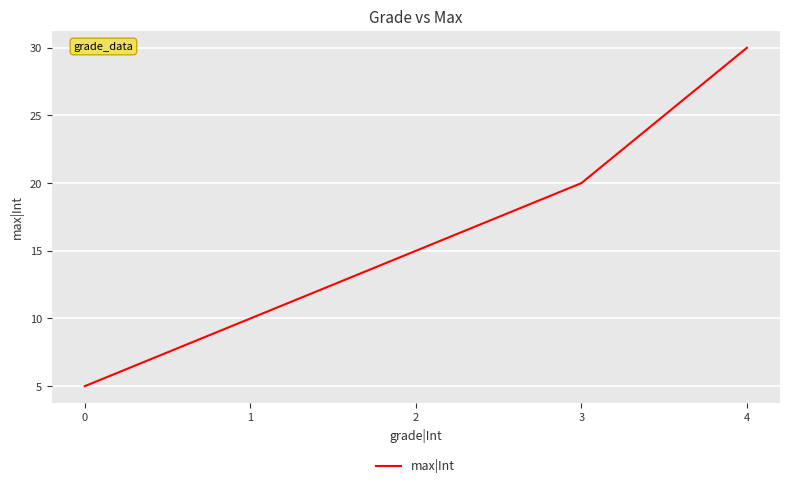

Which category has the highest value across all series?

4